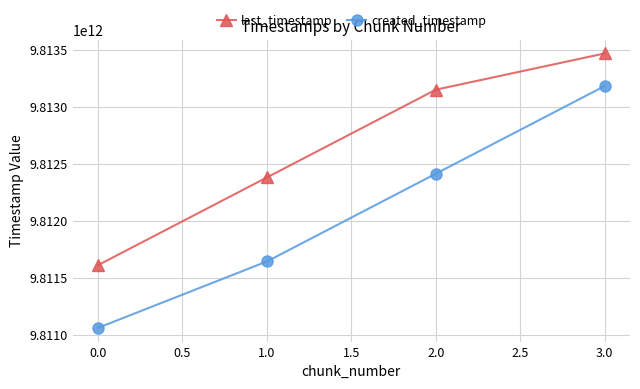

True or false: last_timestamp has more than 1 interior local peaks.

False